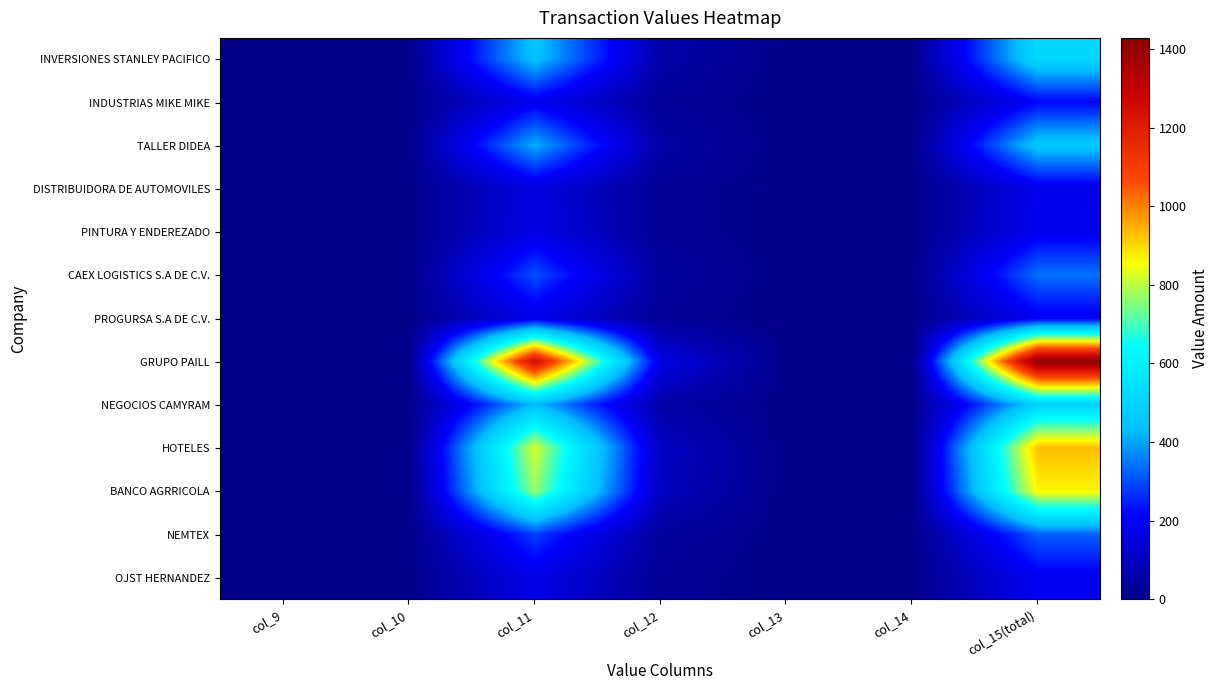

Which series changed the most between col_9 and col_12?

GRUPO PAILL